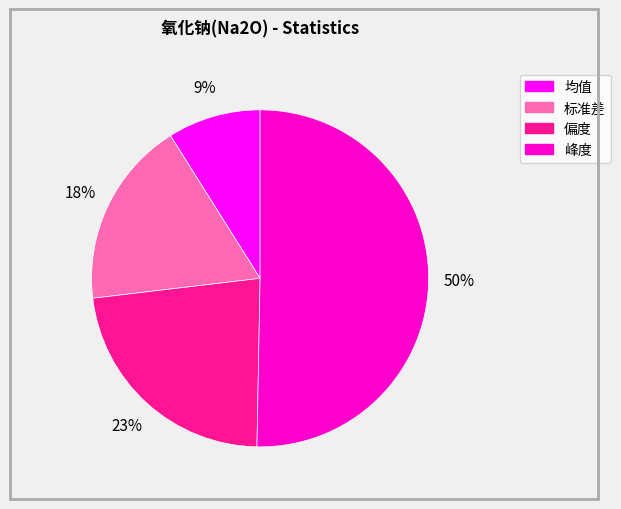

To the nearest percent, what is the difference between the largest and smallest slice percentages?

41%